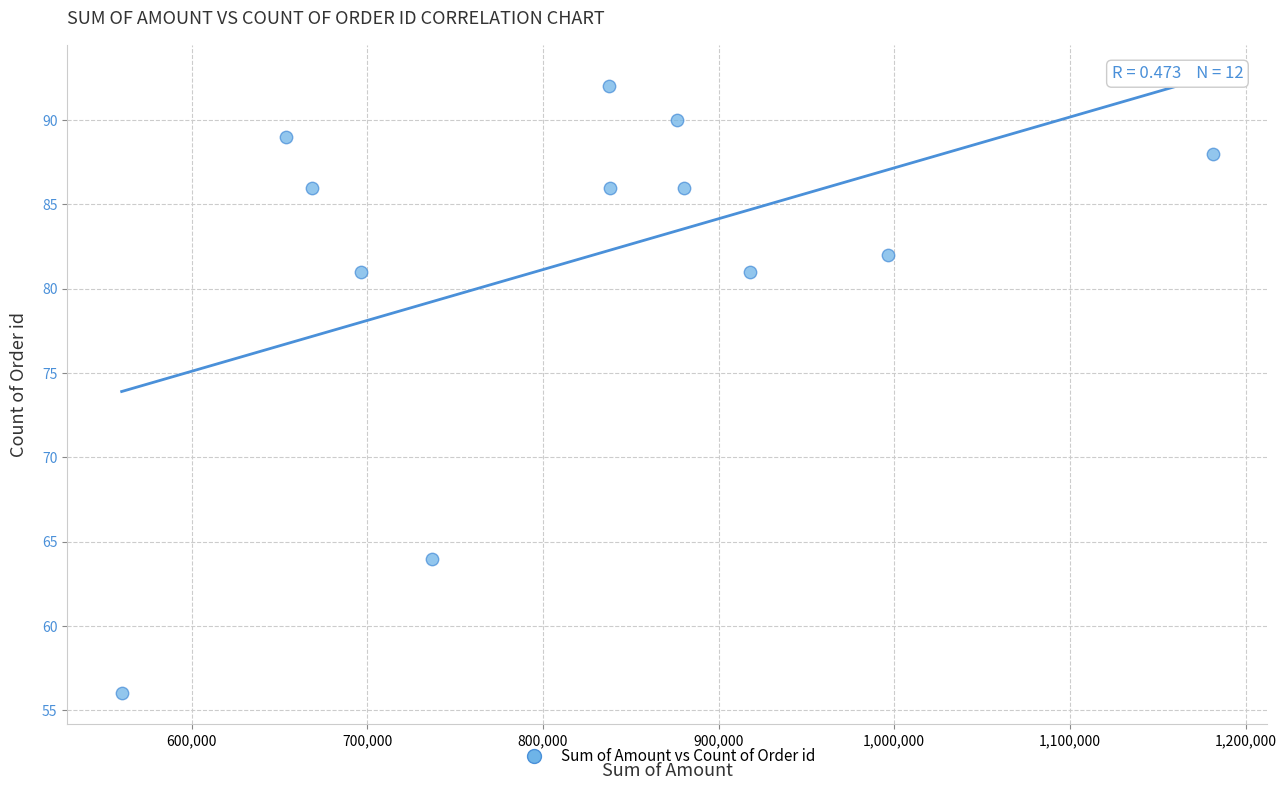

What is the average X value?

820254